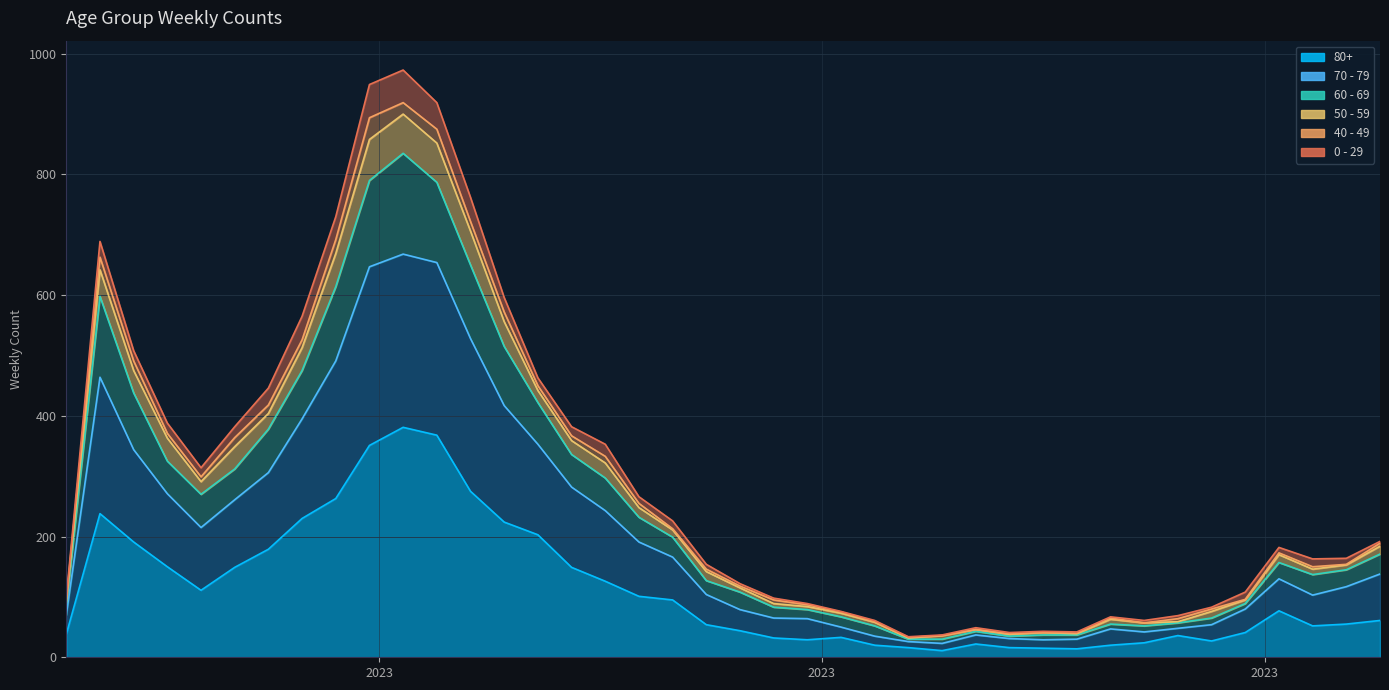

In 80+, how many points are lower than both neighbors (excluding endpoints)?

6